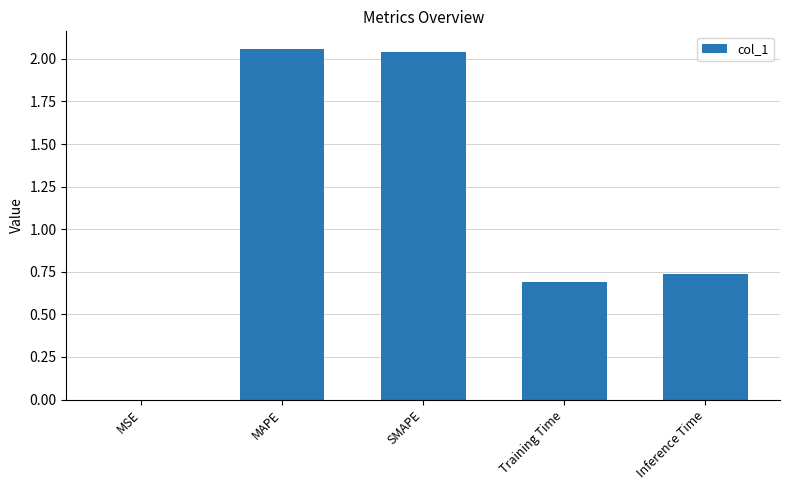

At which label is the value closest to 1?

Inference Time